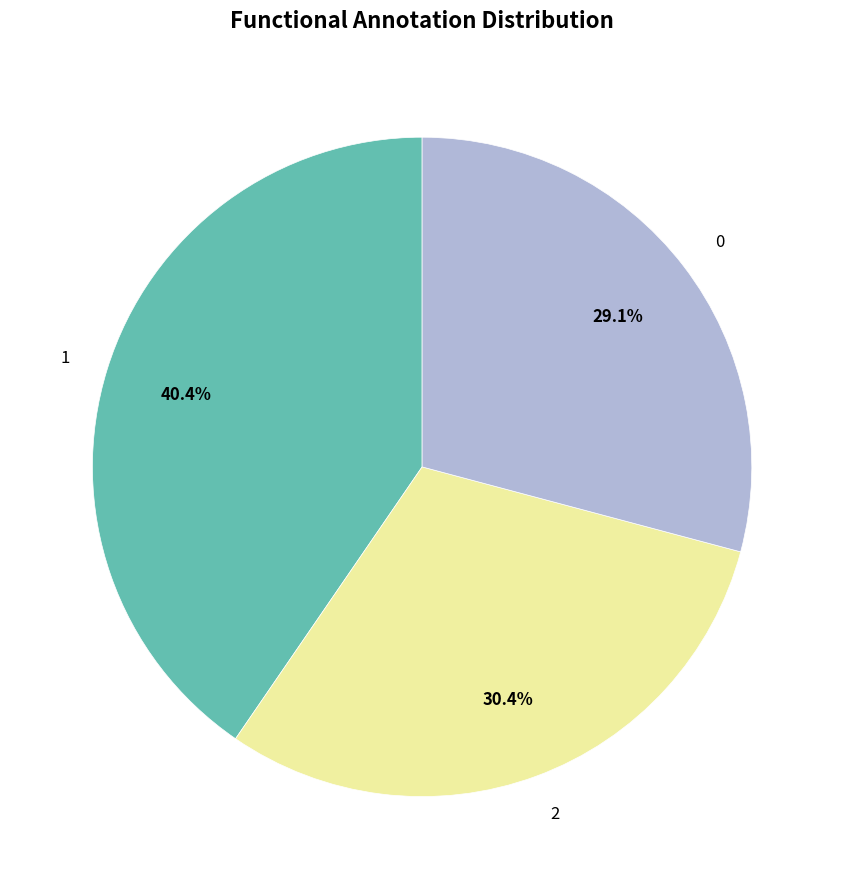

To the nearest percent, what portion does 0 represent?

29%